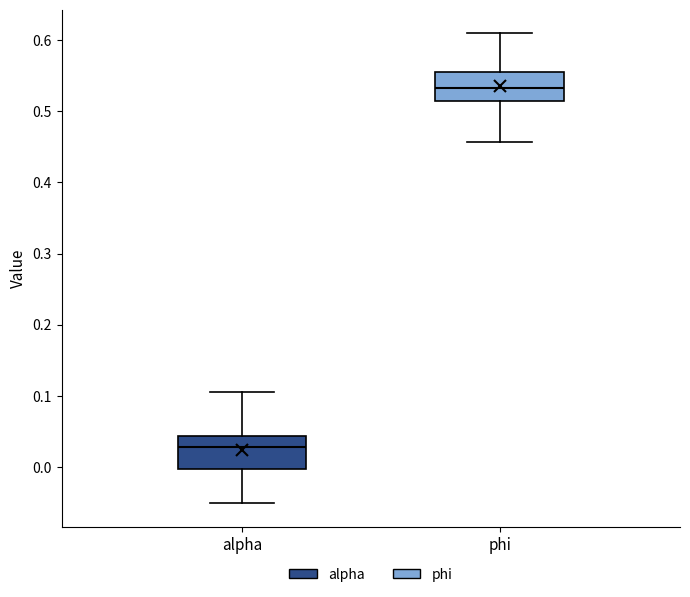

Reading left to right, read every box against the y-axis: the position of its median line, the range the box covers, and the ends of its whiskers. The values are not printed on the chart, so give them approximately, as read against the axis.

alpha: median 0.03, box 0.00 to 0.04, whiskers -0.05 to 0.11
phi: median 0.53, box 0.51 to 0.55, whiskers 0.46 to 0.61